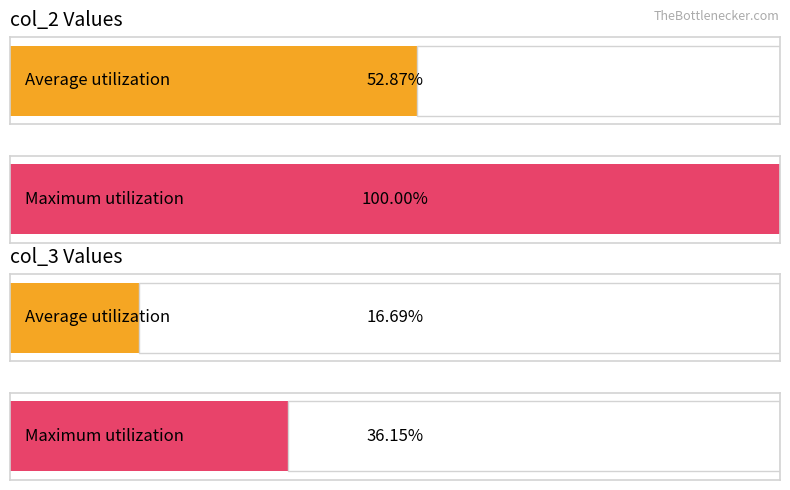

List the series in order of their peak value, highest first.

col_2, col_3